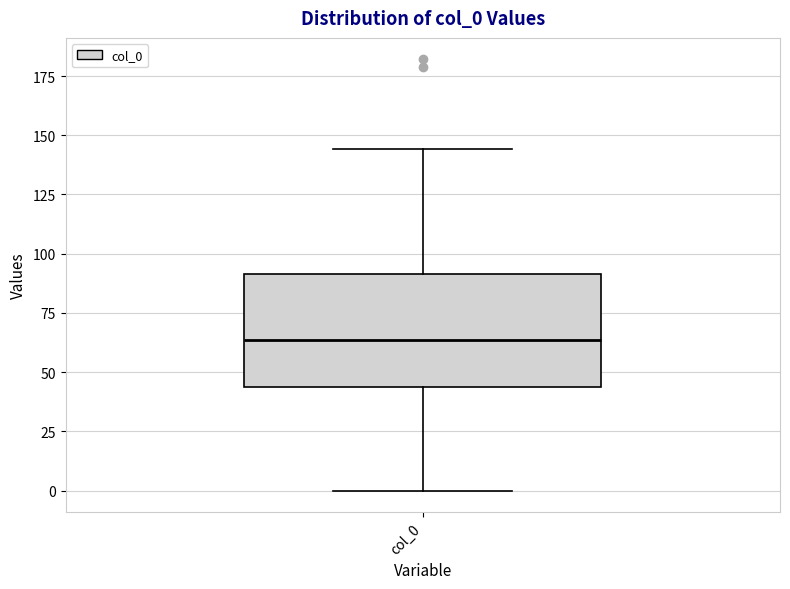

Where does the median line of the box for col_0 sit on the y-axis? The values are not printed on the chart, so give them approximately, as read against the axis.

65